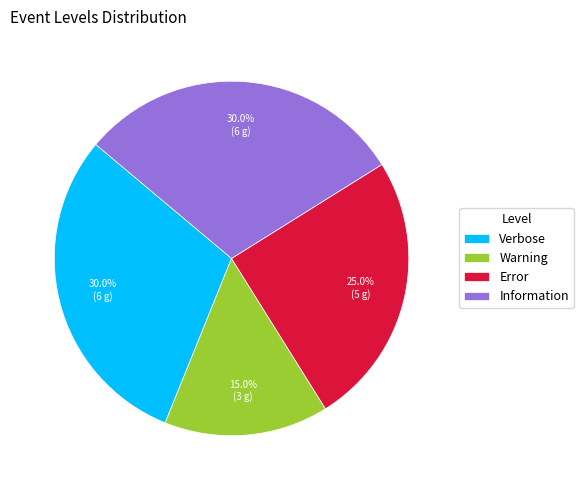

The Warning slice represents 15% of the pie. True or false?

True